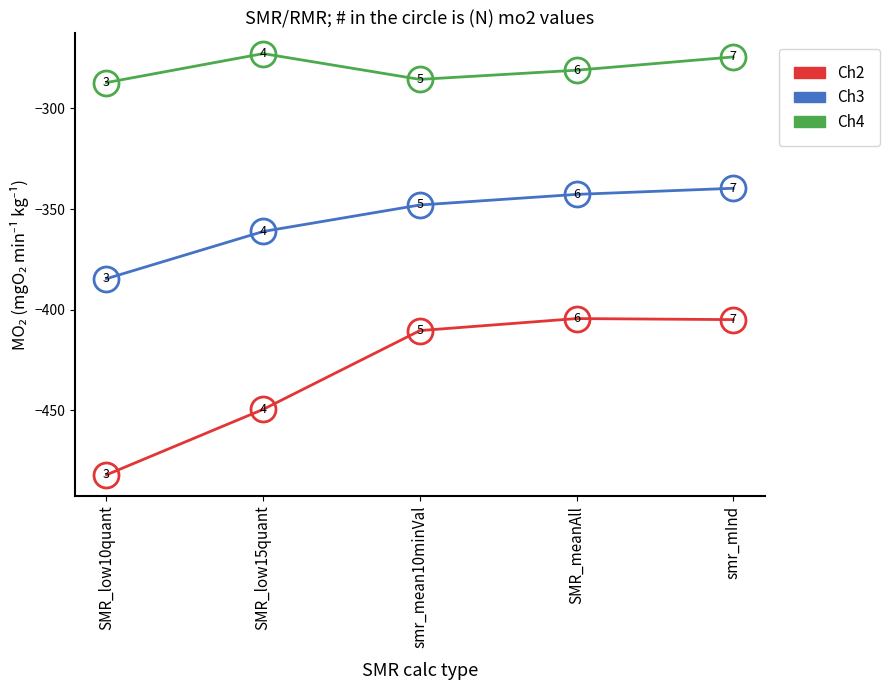

True or false: Ch4 and Ch3 cross at least once.

False